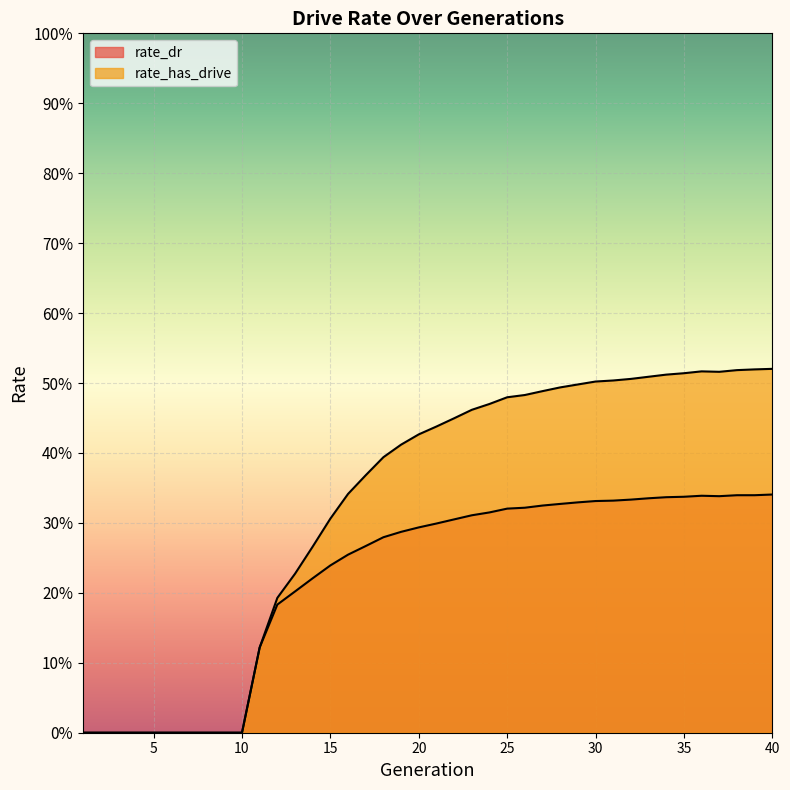

What is the average value of the rate_dr series?

0.2